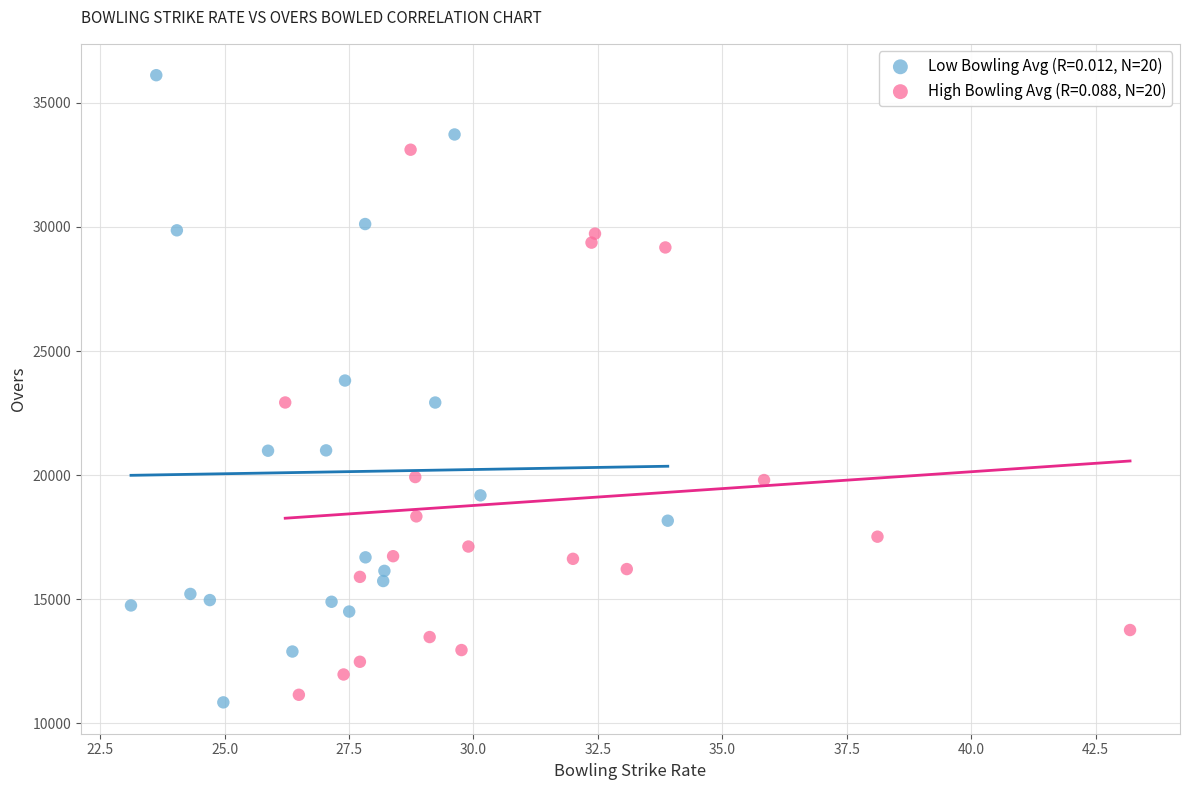

Which series has the widest spread of Y values?

Low Bowling Avg (R=0.012, N=20)